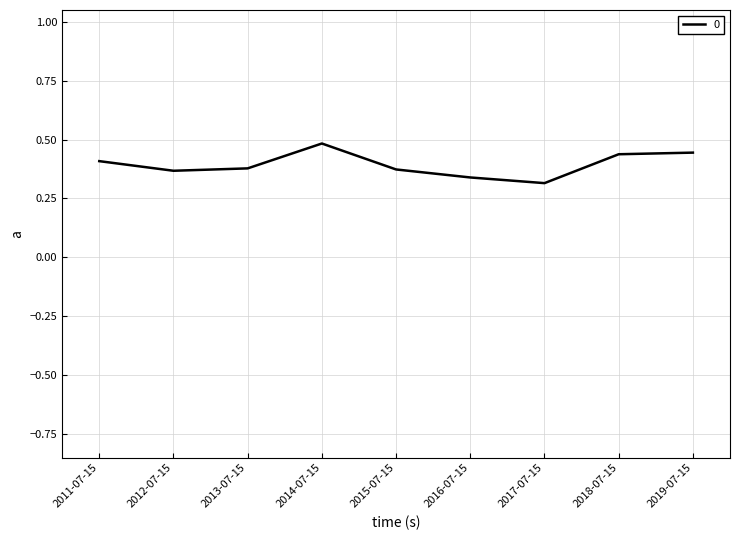

Count the values in the range 0 to 1.

9